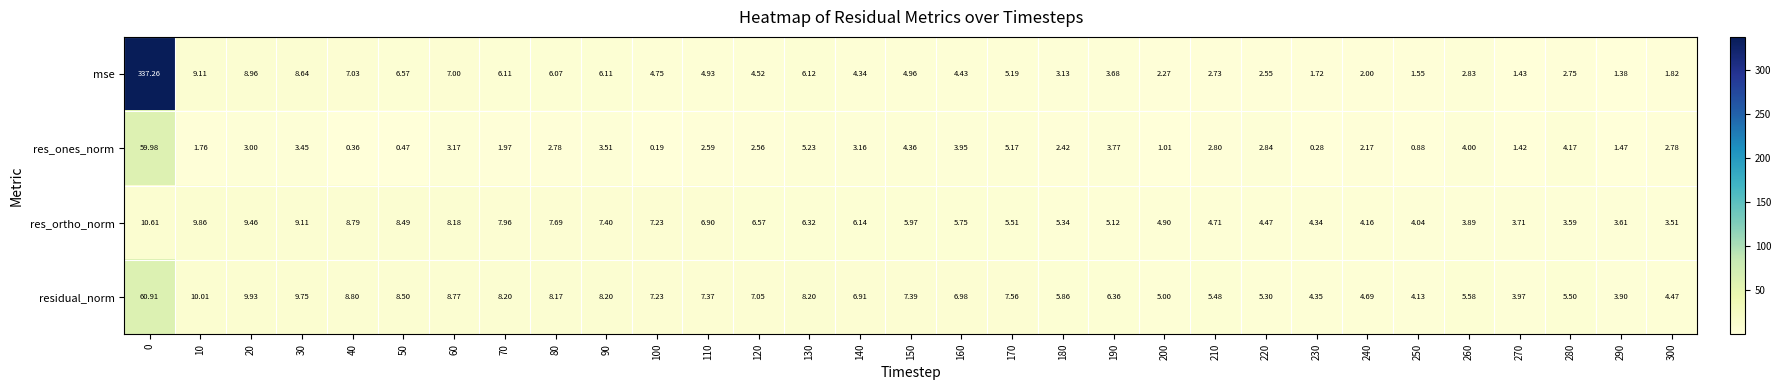

Which series has the largest range (max minus min)?

mse